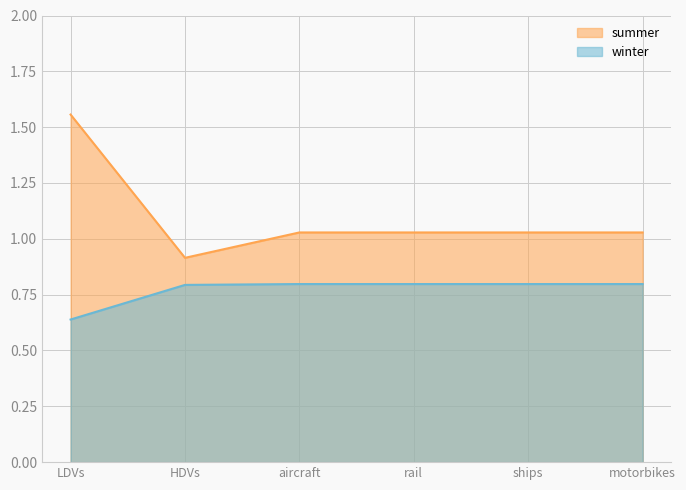

Between ships and motorbikes, which is larger?

ships